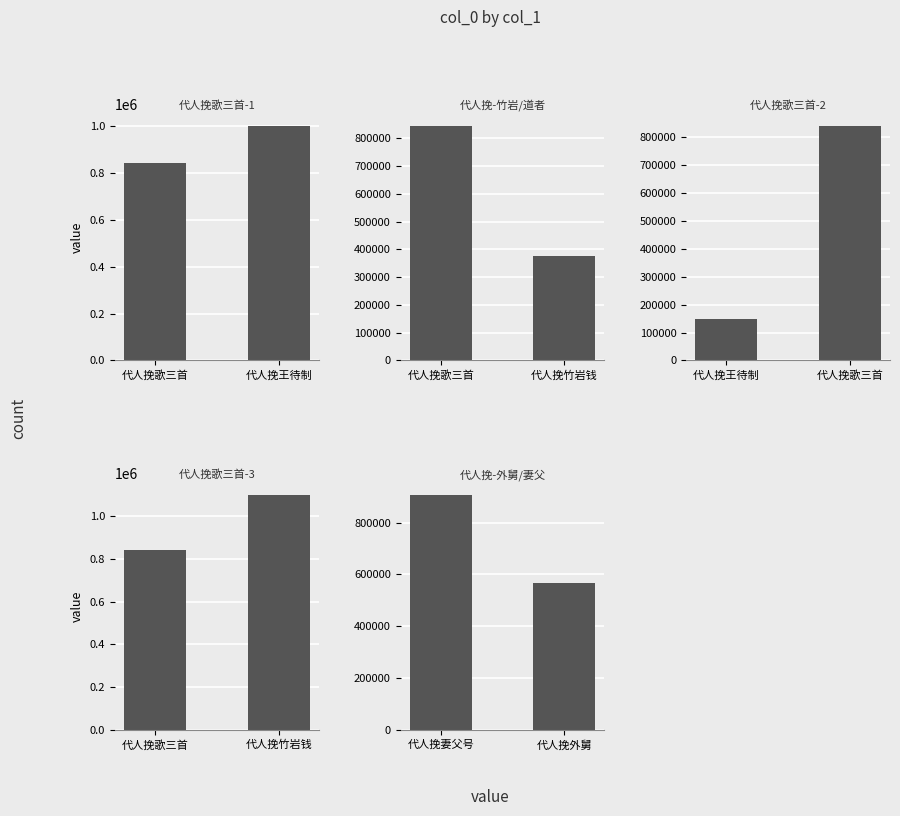

True or false: the data shows 1254714 at 代人挽妻父号.

False